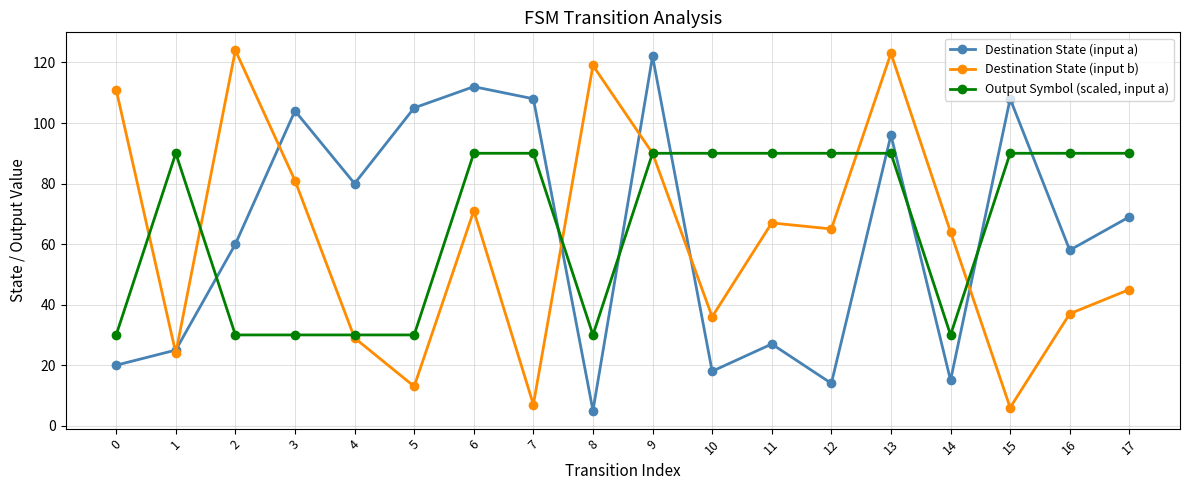

Reading left to right, extract all data points from this chart.

Destination State (input a): 20	25	60	104	80	105	112	108	5	122	18	27	14	96	15	108	58	69
Destination State (input b): 111	24	124	81	29	13	71	7	119	90	36	67	65	123	64	6	37	45
Output Symbol (scaled, input a): 30	90	30	30	30	30	90	90	30	90	90	90	90	90	30	90	90	90